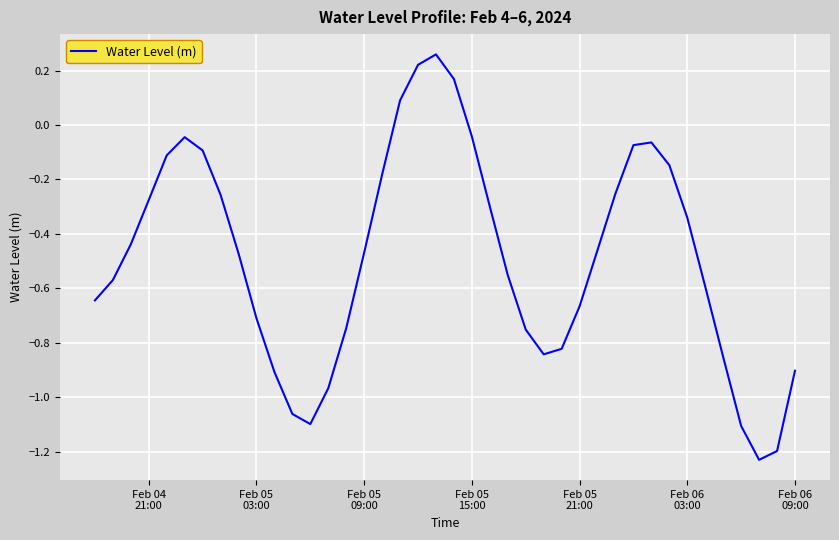

What is the difference between the maximum and minimum values?

1.5